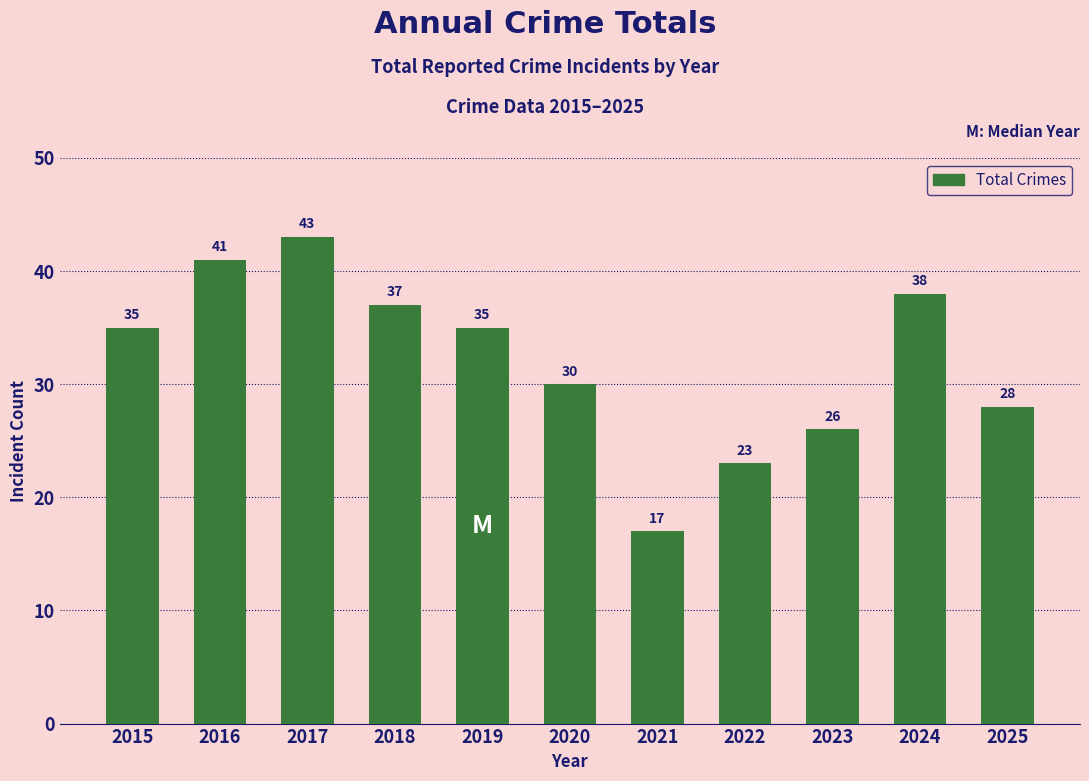

What is the approximate value at 2021?

17